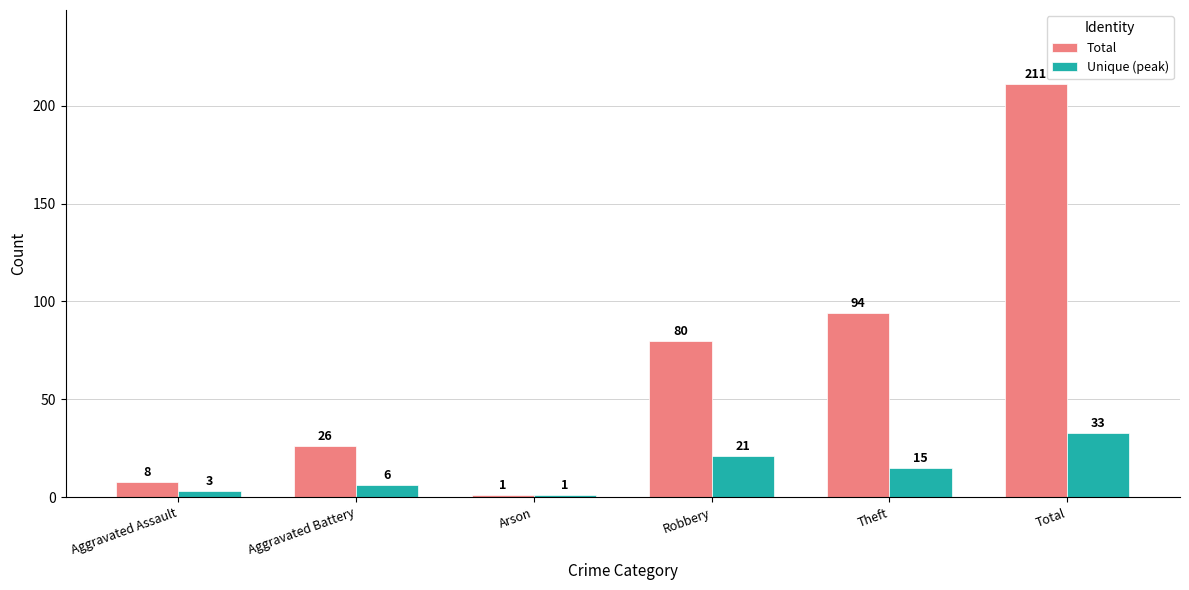

At which label does Unique (peak) reach its minimum?

Arson